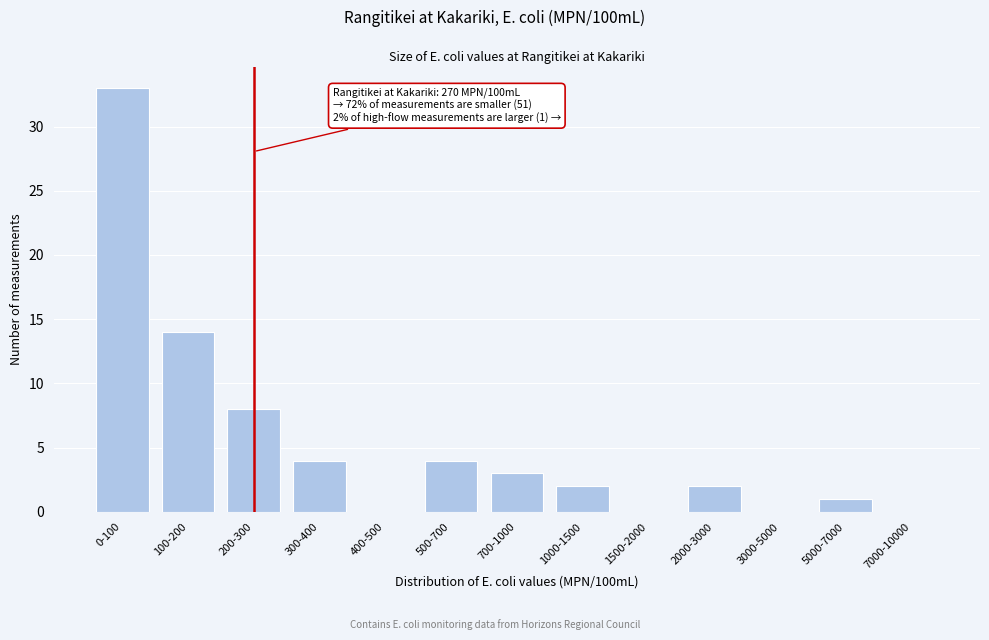

Reading left to right, what are all the values shown in this chart?

0-100=33	100-200=14	200-300=8	300-400=4	400-500=0	500-700=4	700-1000=3	1000-1500=2	1500-2000=0	2000-3000=2	3000-5000=0	5000-7000=1	7000-10000=0